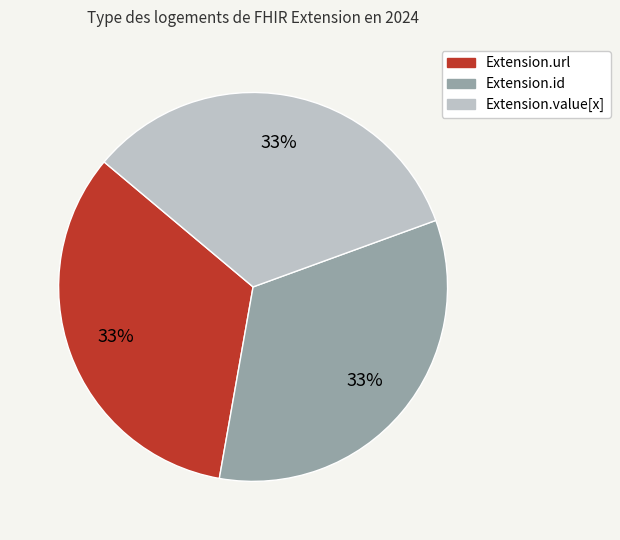

How many segments does this pie chart have?

3